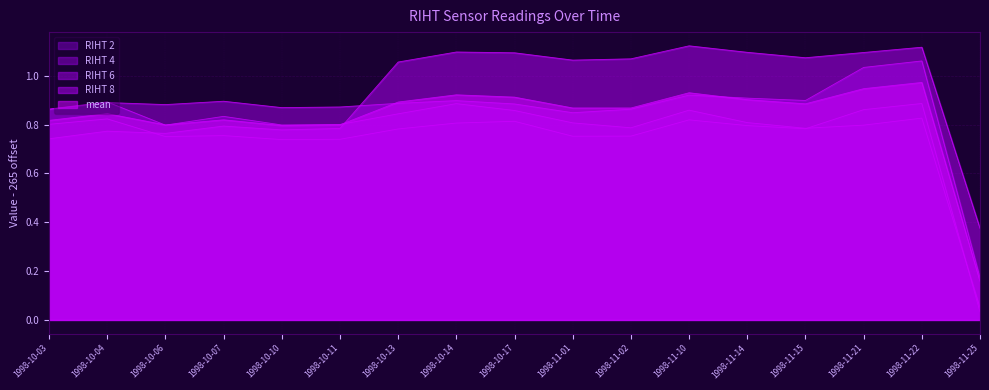

What is the total value across all series at 1998-10-07?

4.1